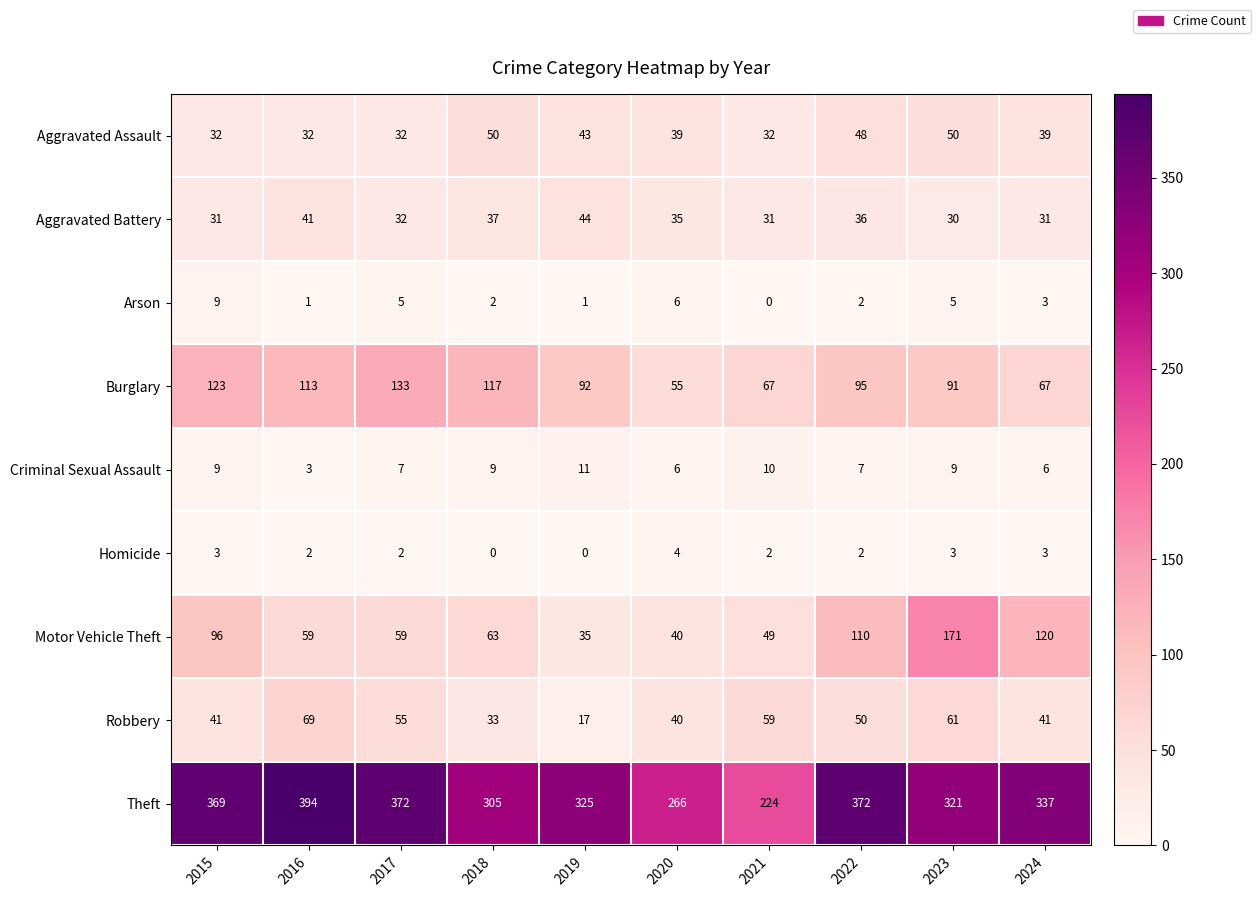

Rank the series at 2019 from lowest to highest value.

Homicide, Arson, Criminal Sexual Assault, Robbery, Motor Vehicle Theft, Aggravated Assault, Aggravated Battery, Burglary, Theft